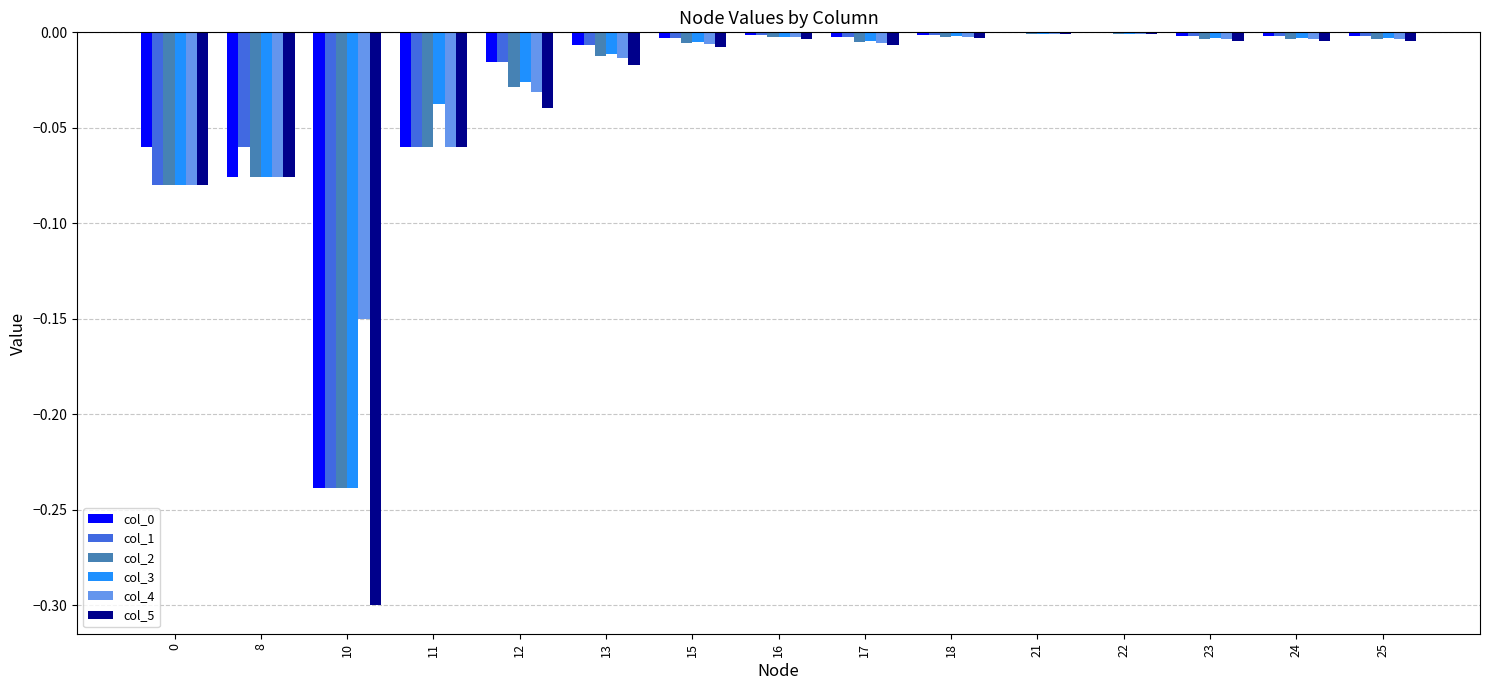

What is the difference between the col_3 values at 8 and 10?

0.2